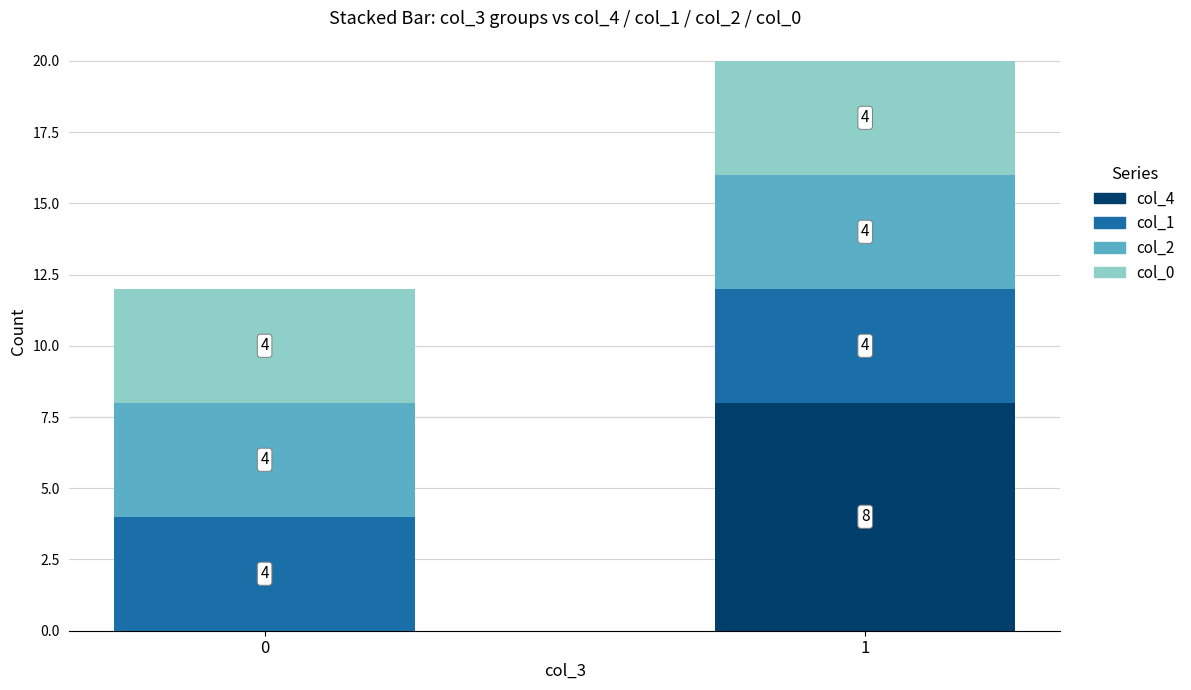

What is the total value across all series at 0?

12